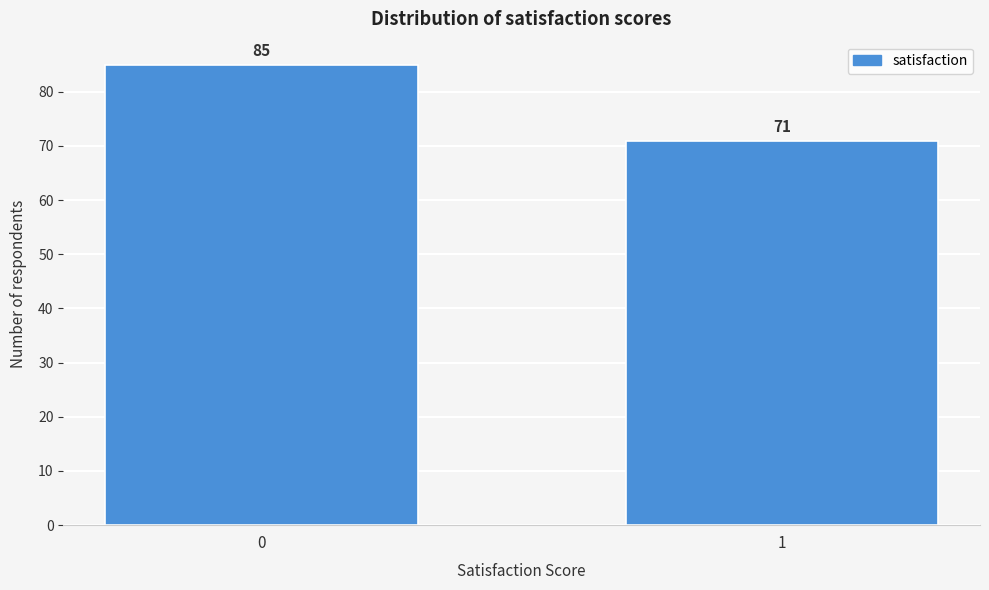

Reading left to right, transcribe all the data shown in this chart.

0=85	1=71